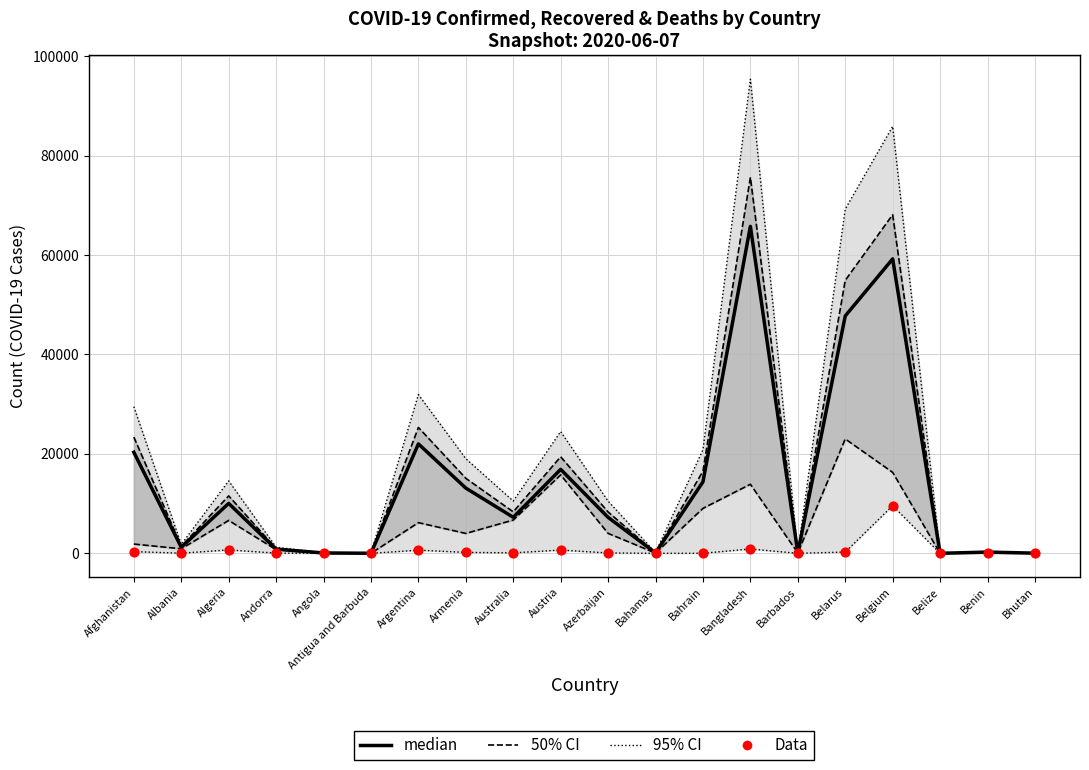

Which series contains the lowest Y value?

95% CI